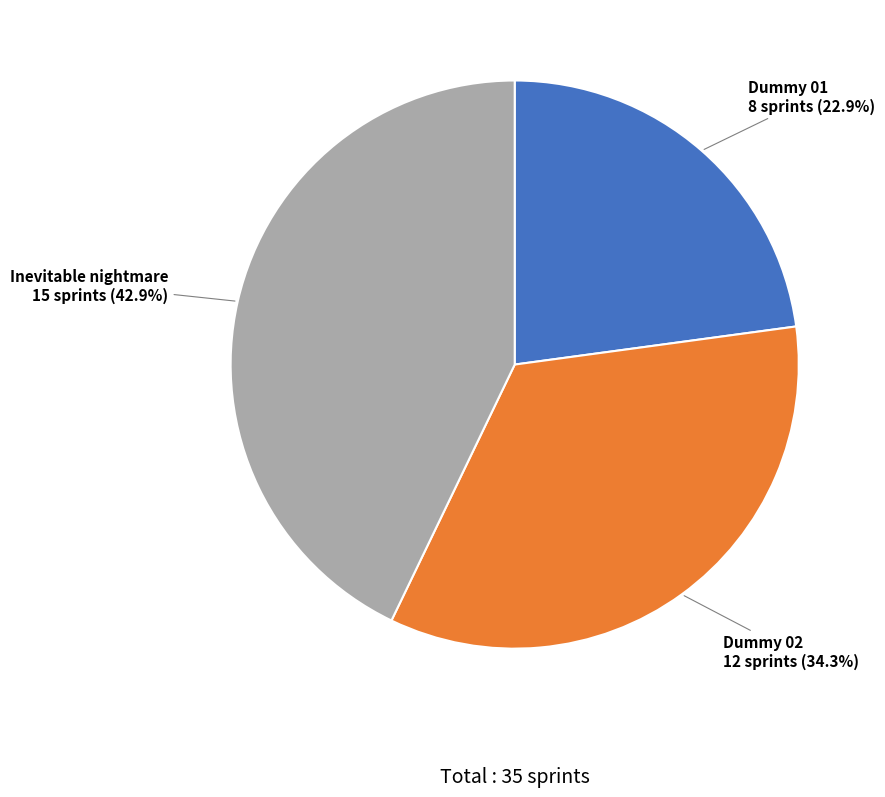

How many segments does this pie chart have?

3